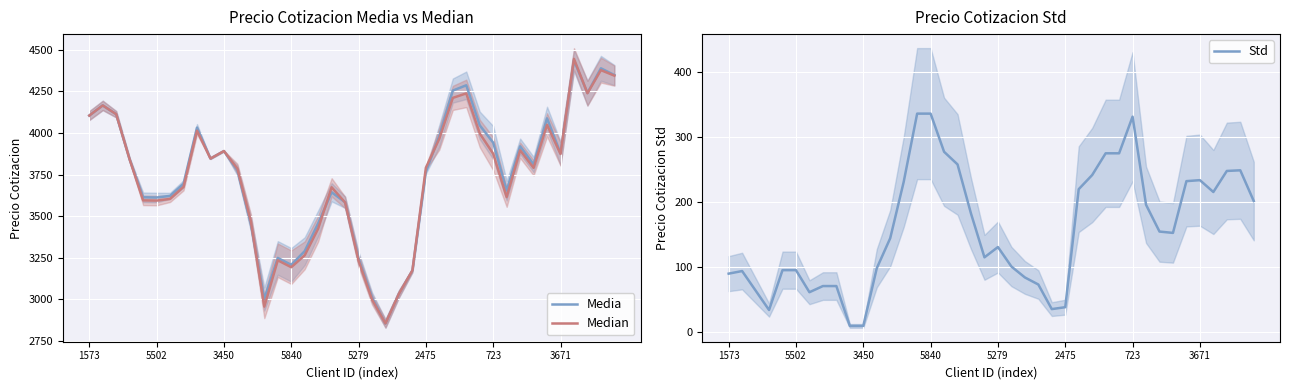

List the series in order of their peak value, highest first.

Median, Media, Std